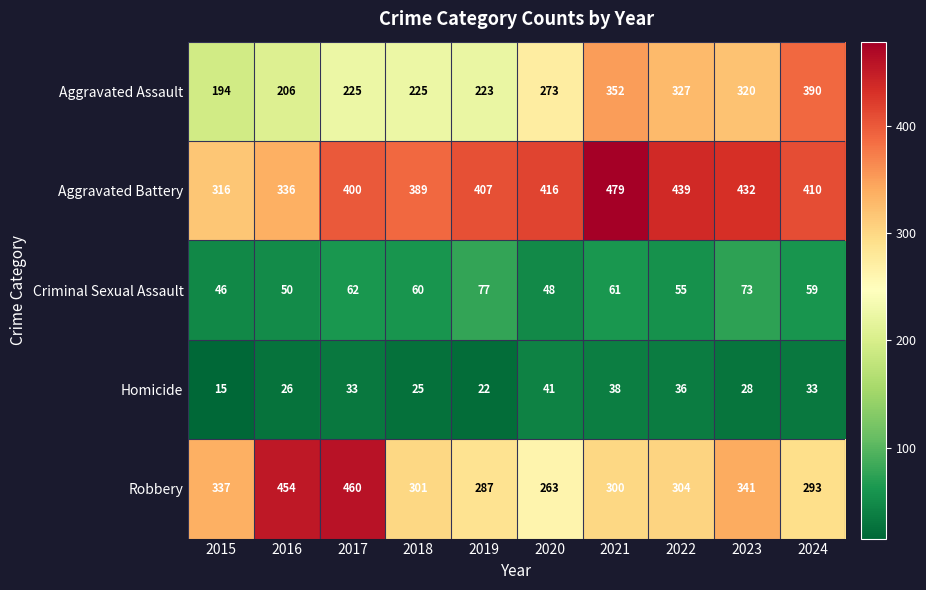

What is the sum of the Criminal Sexual Assault values at 2017 and 2020?

110